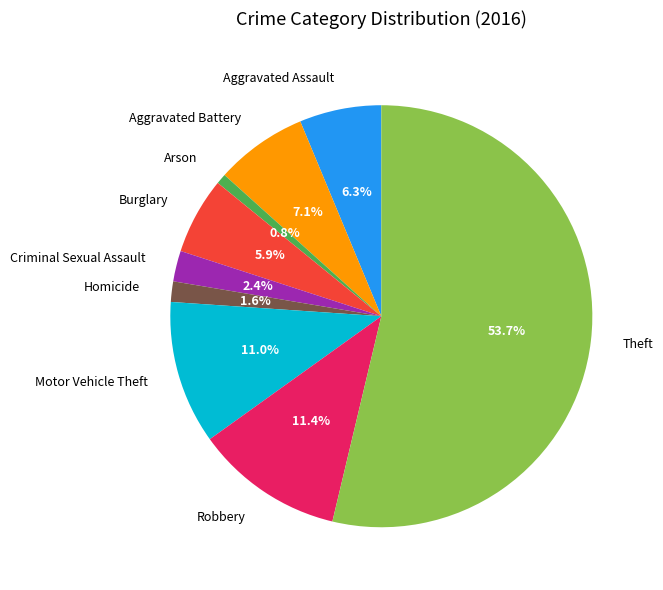

How many slices are in this pie chart?

9